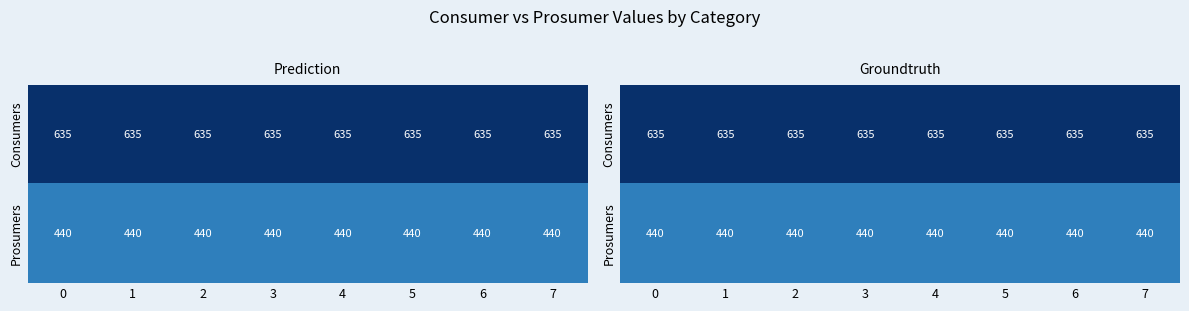

True or false: row_0 has a value of 974 at 4.

False